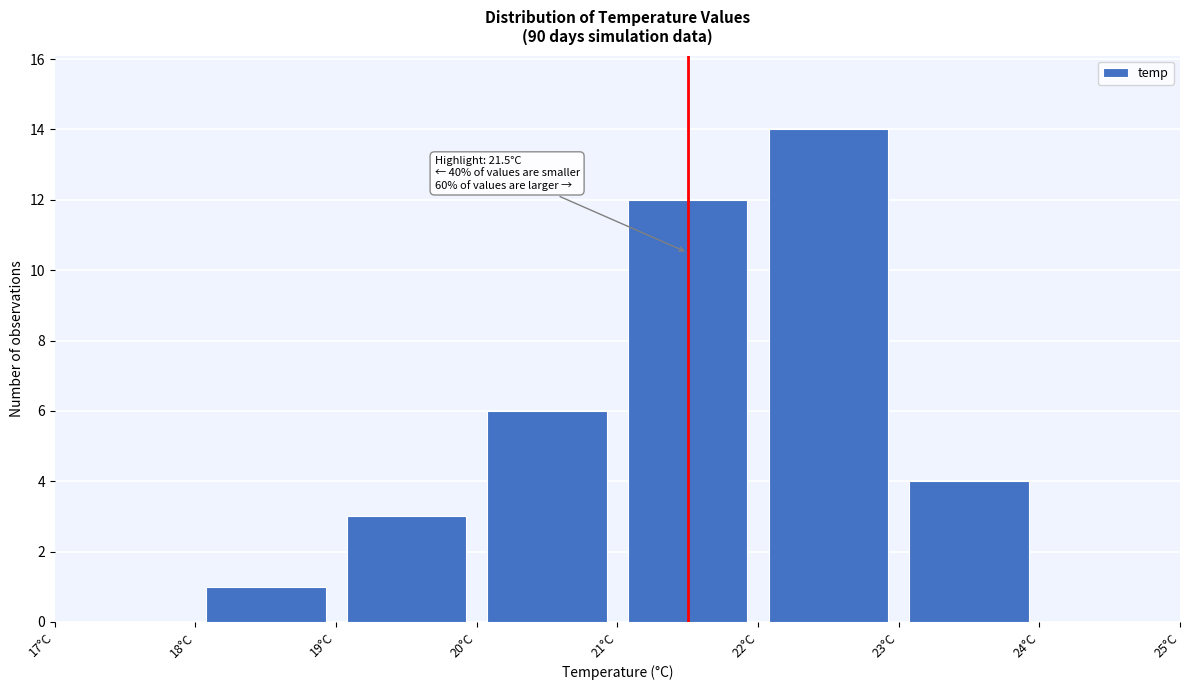

Which range on the x-axis has the tallest bar?

22 to 23